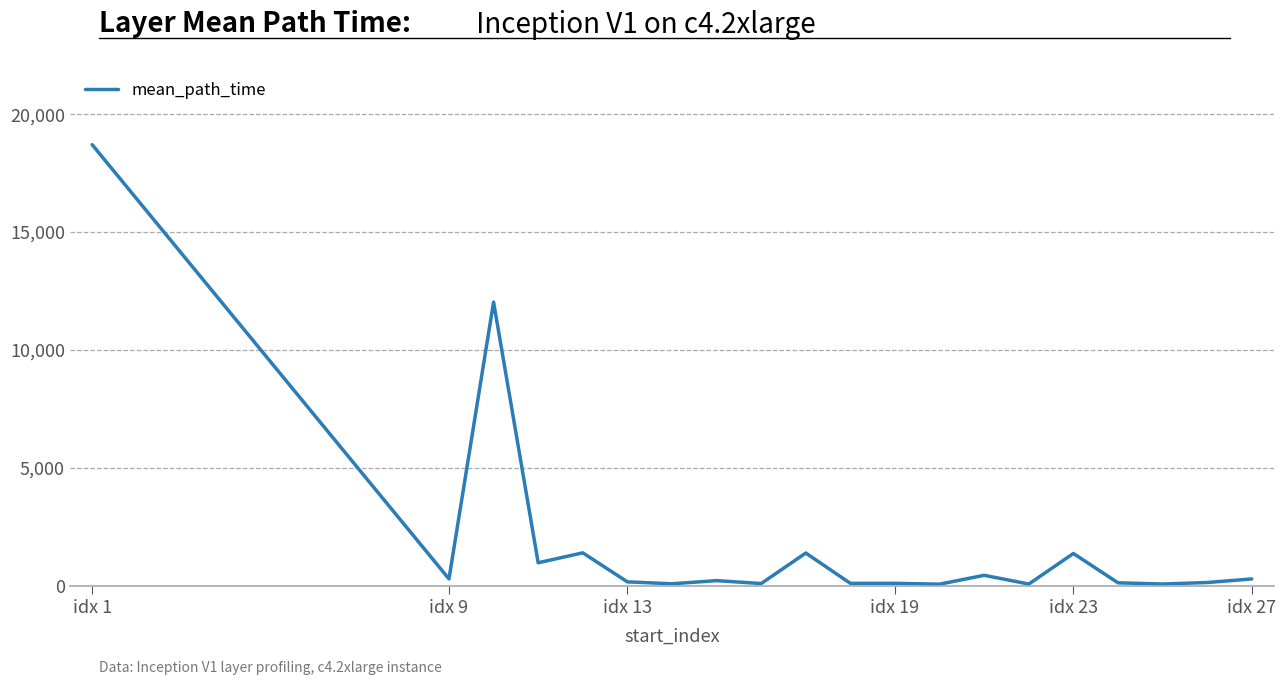

What is the minimum value shown in the chart?

64.1